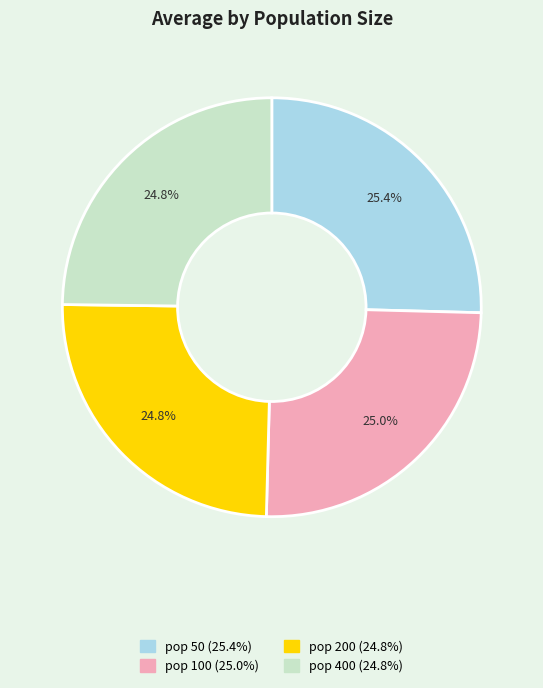

What is the ratio of the value at pop 200 to the value at pop 400?

1.0